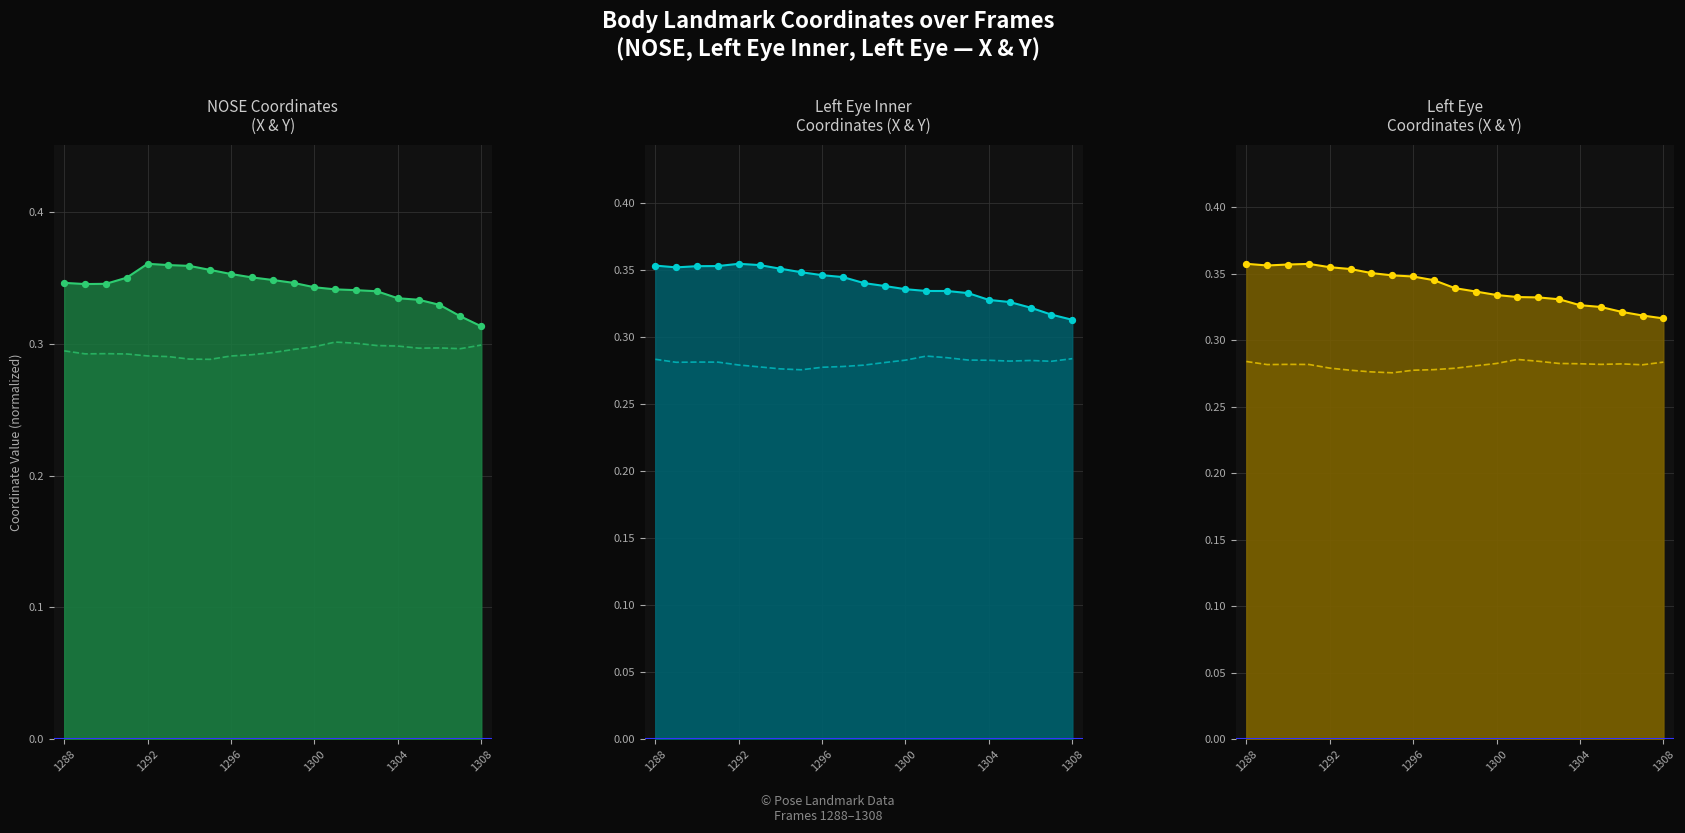

Which series has the largest total across all categories?

NOSE.X